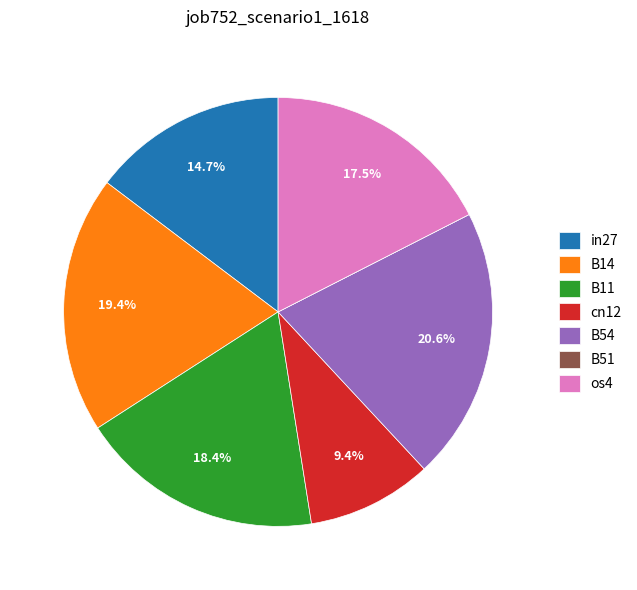

True or false: B54 accounts for 13% of the total.

False